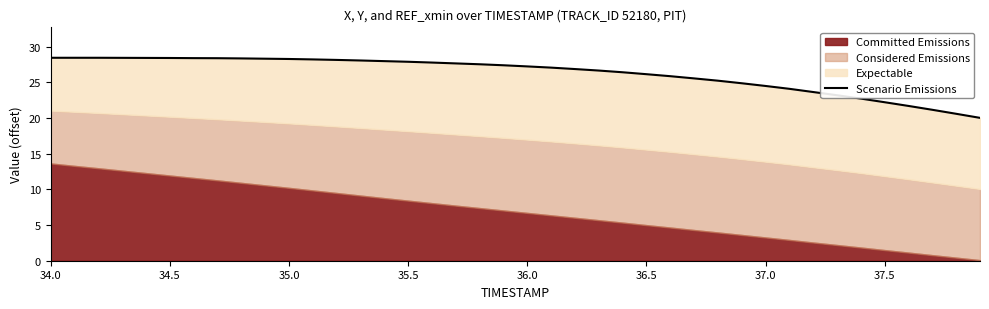

The value at 17 is 37.8. True or false?

False